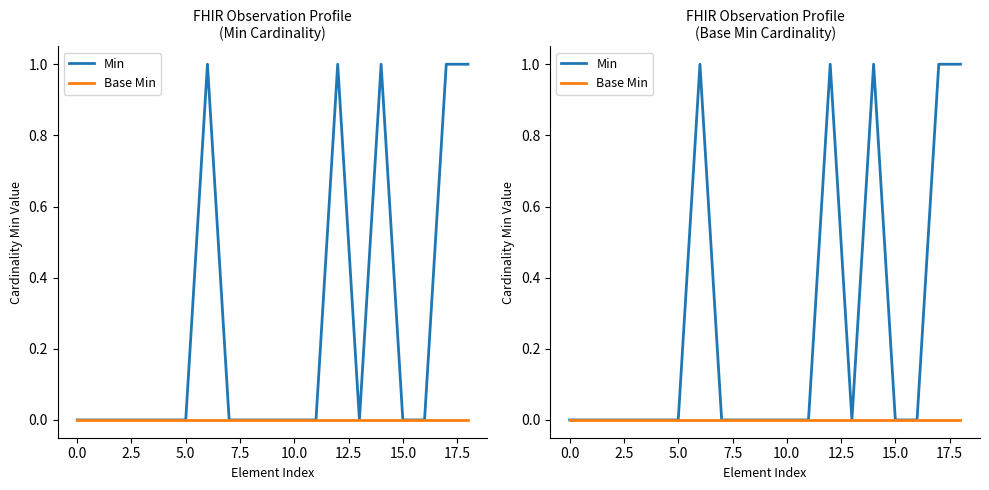

How many interior local peaks does the Min series have?

3